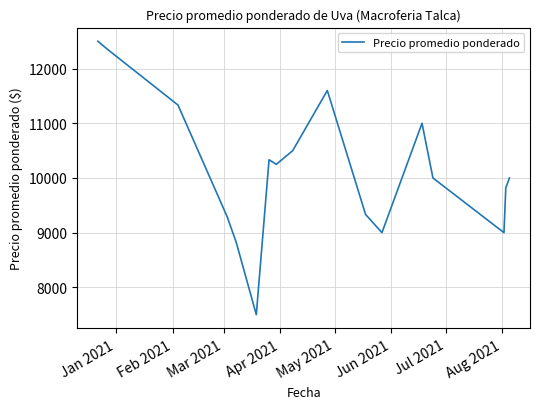

What is the greatest value displayed?

12500.0